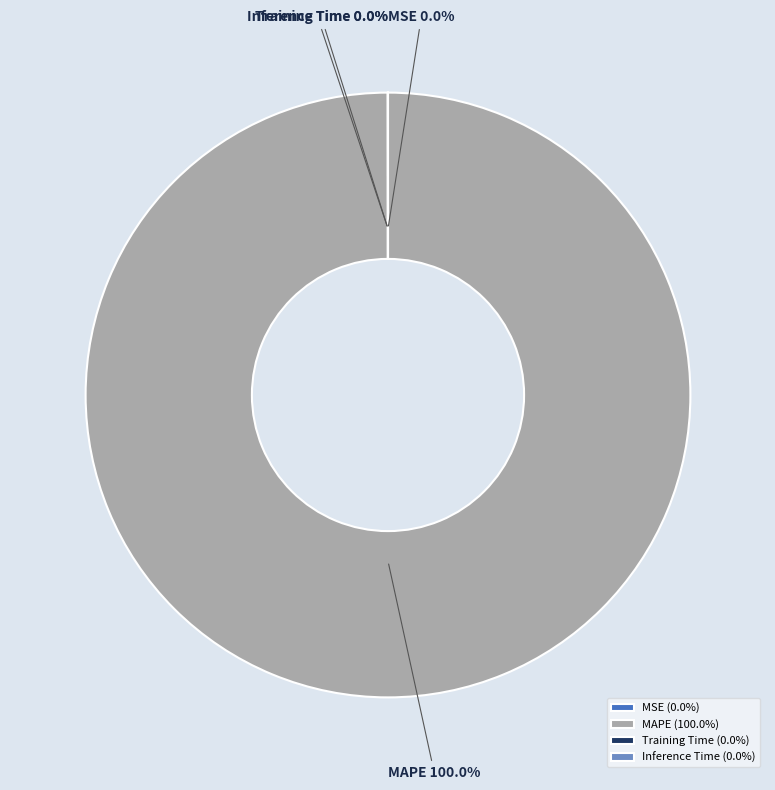

How many slices are in this pie chart?

4